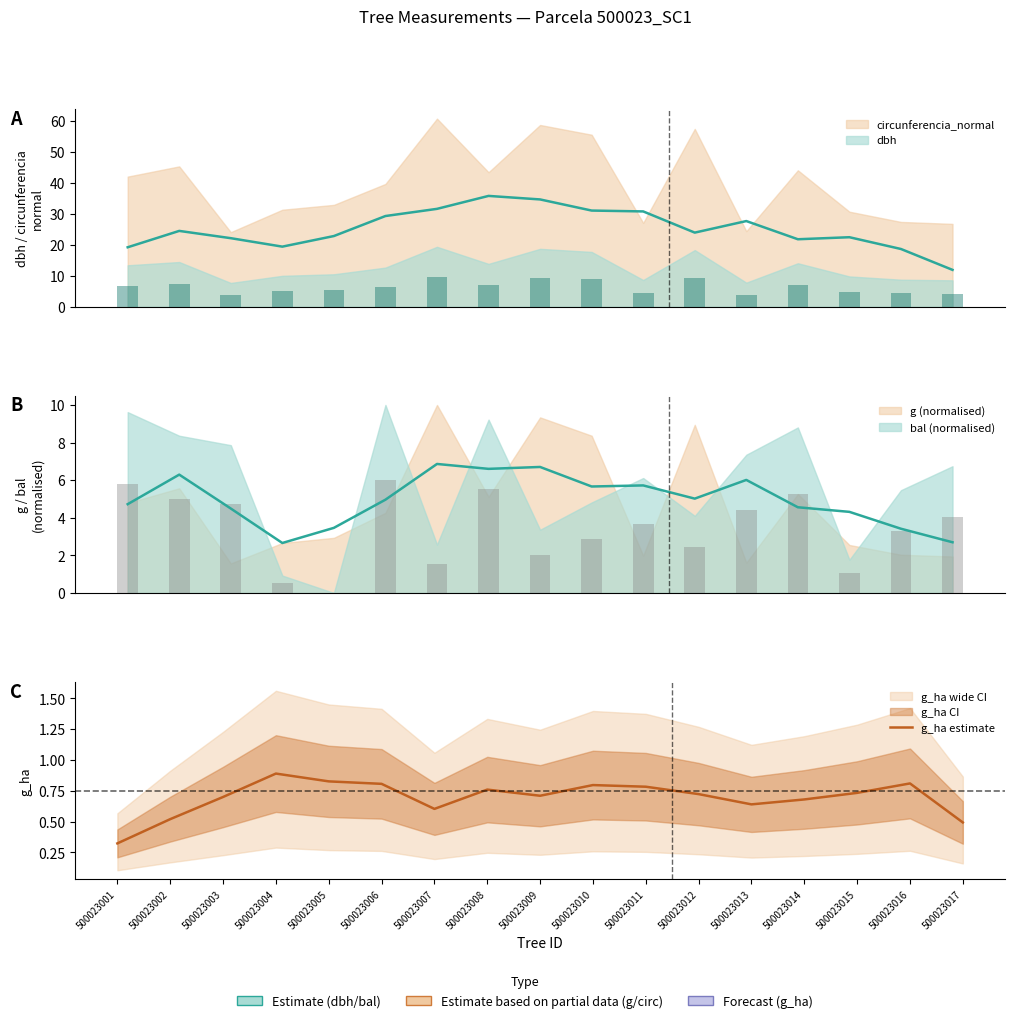

Reading left to right, extract all data points from this chart.

500023001=0.3	500023002=0.5	500023003=0.7	500023004=0.9	500023005=0.8	500023006=0.8	500023007=0.6	500023008=0.8	500023009=0.7	500023010=0.8	500023011=0.8	500023012=0.7	500023013=0.6	500023014=0.7	500023015=0.7	500023016=0.8	500023017=0.5